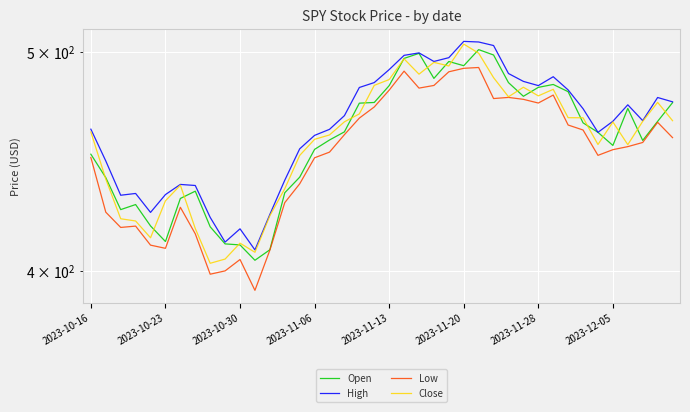

What is the sum of all Low values?

18003.0